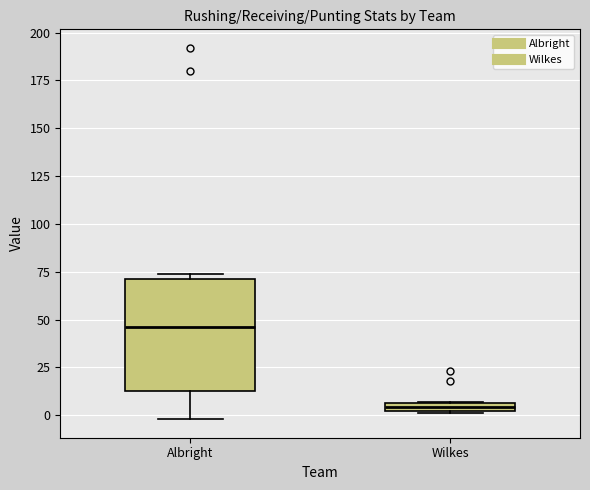

Which box has the highest median line?

Albright